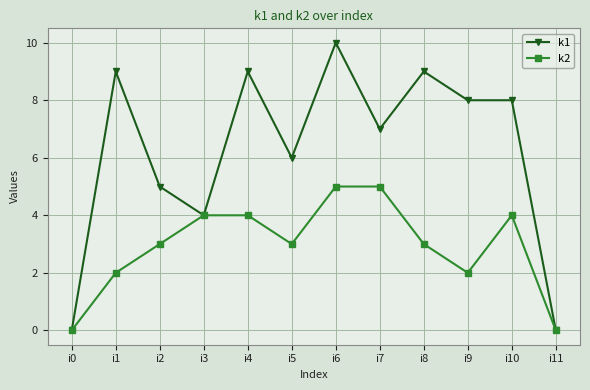

Is it true that k1 equals 2 at i7?

False